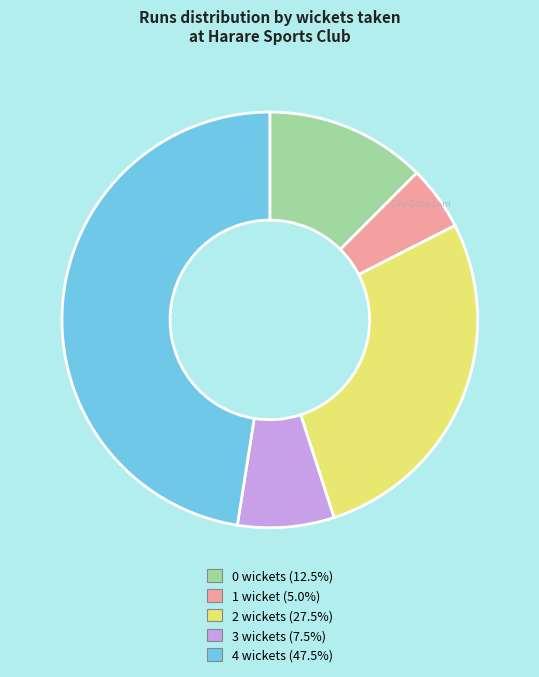

Is there any slice that represents more than half of the pie?

No